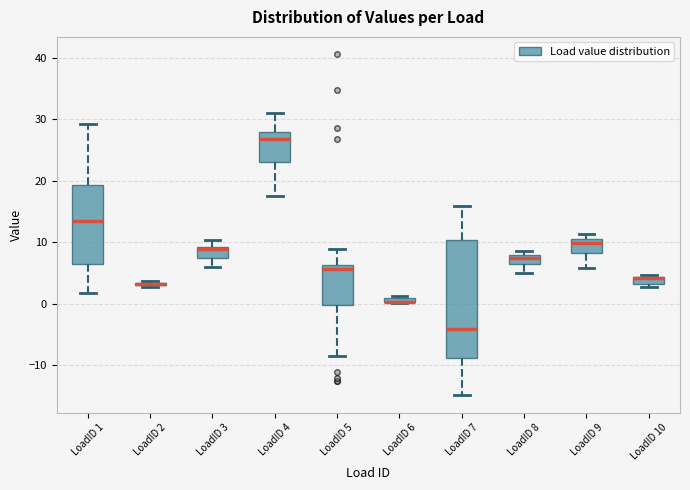

Comparing the boxes themselves (not the whiskers), which one is the tallest?

LoadID 7